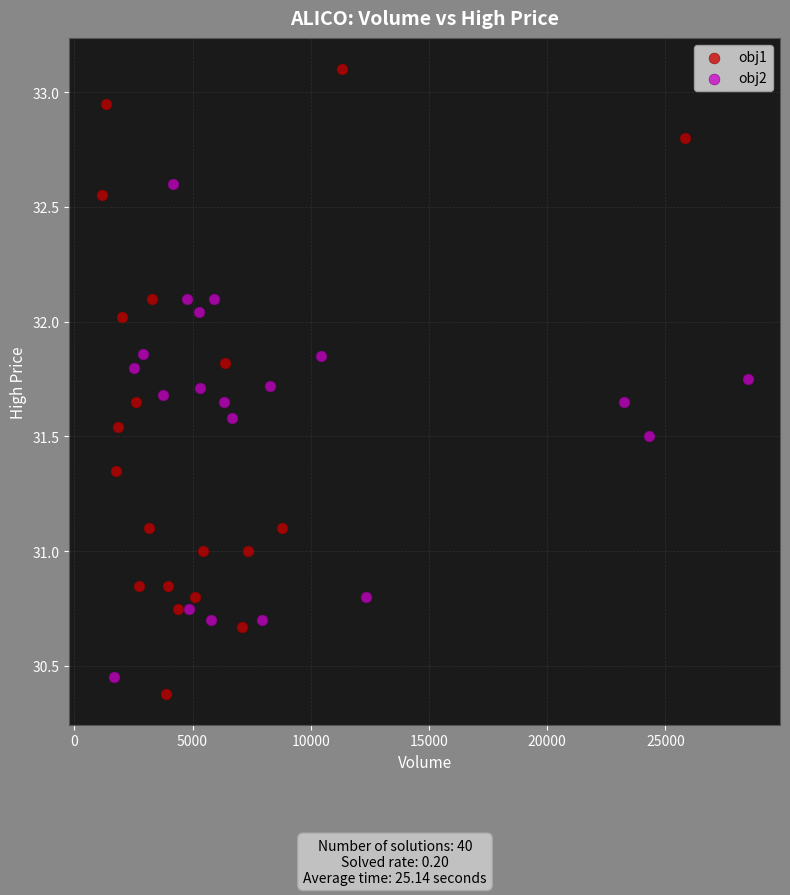

Which series reaches the maximum Y coordinate?

obj1